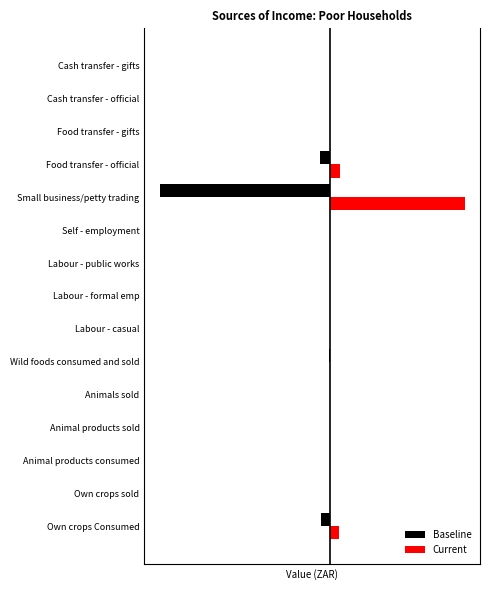

What is the greatest value displayed?

79.6